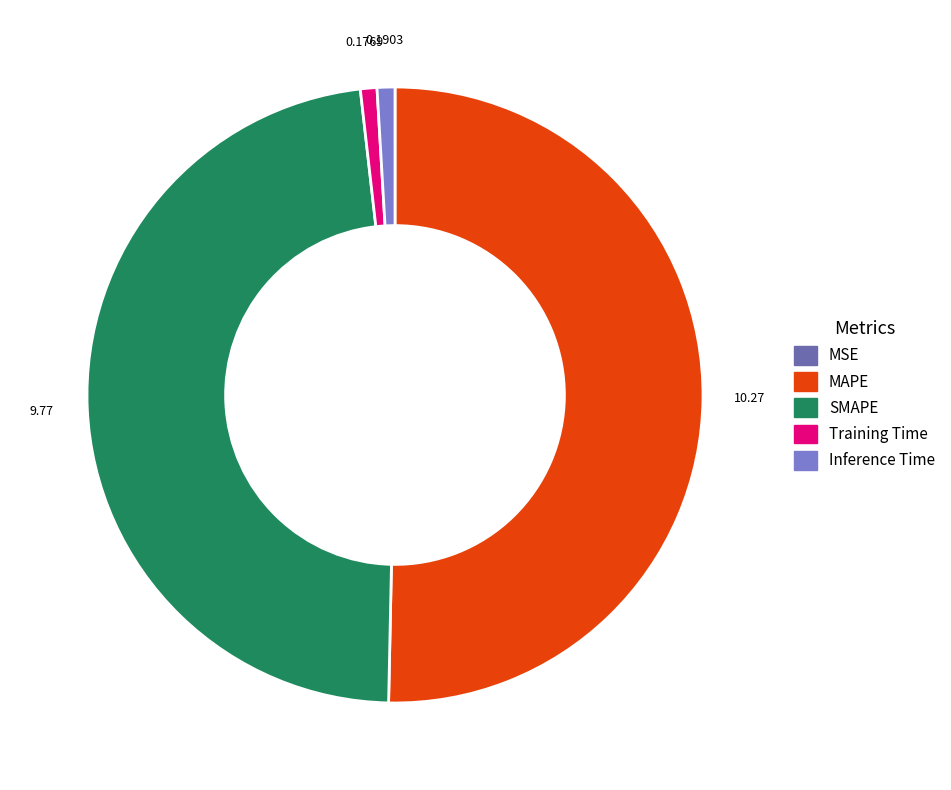

To the nearest percent, what percentage of the pie is Inference Time?

1%